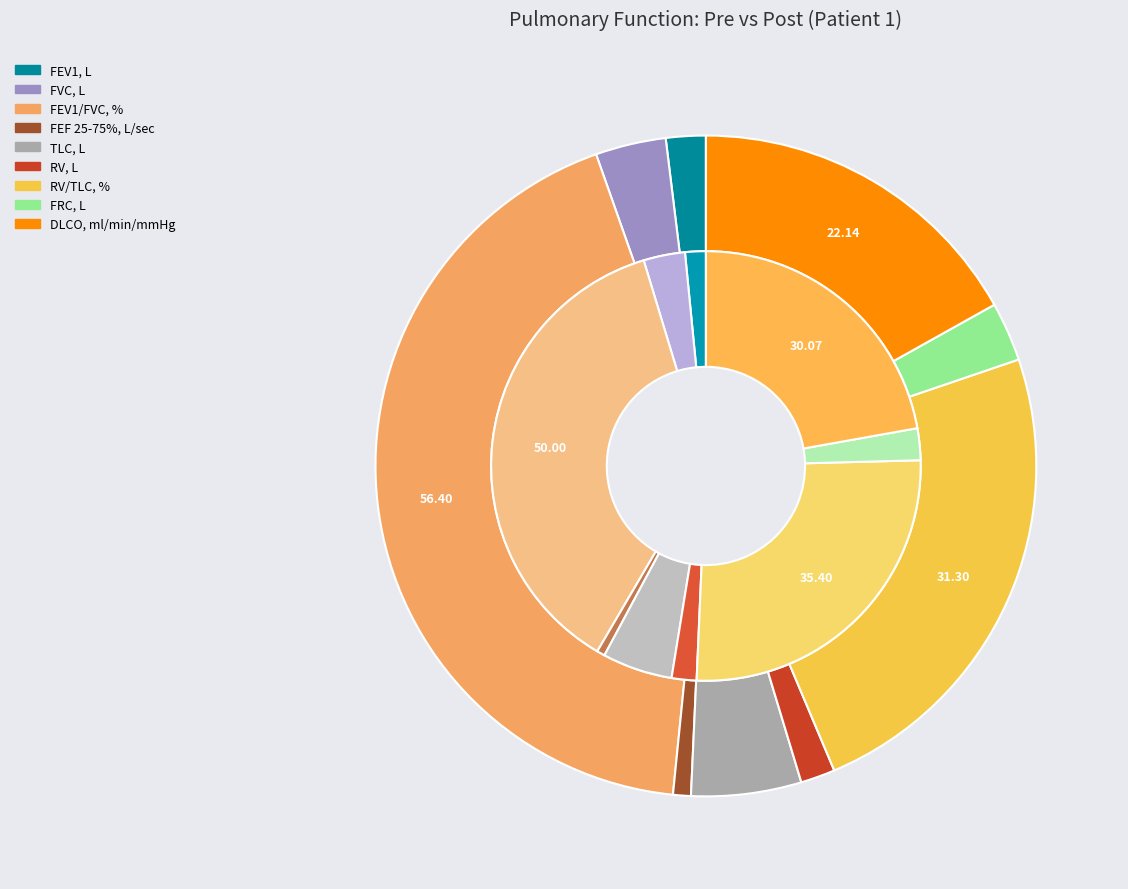

Is it true that FVC, L is 3% of the pie?

True